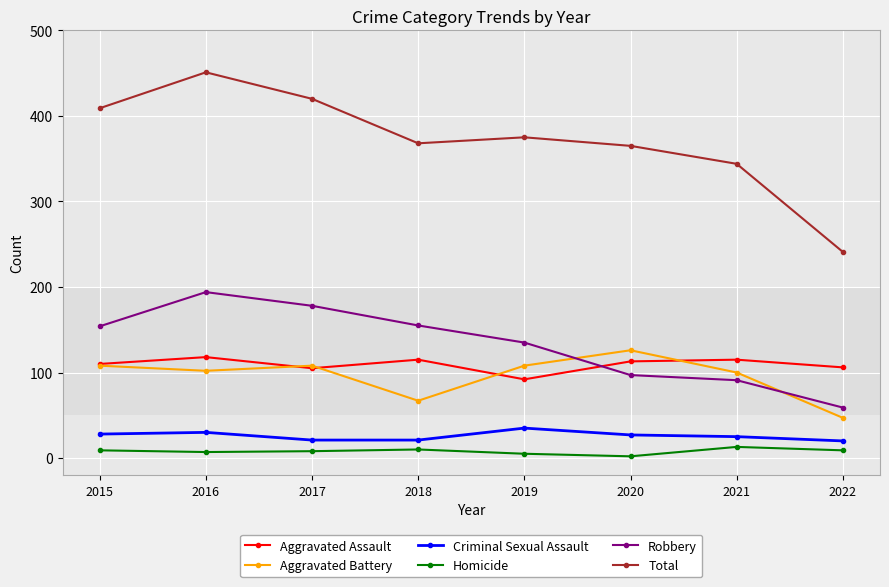

What is the highest value of the Aggravated Battery series?

126